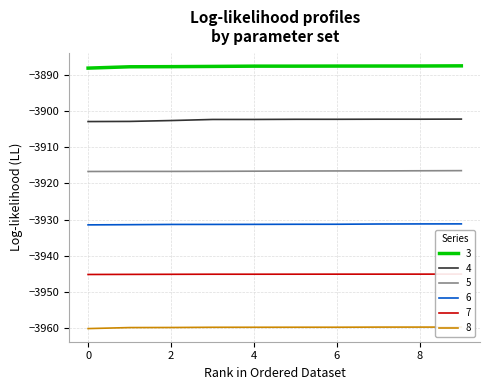

What is the sum of all 6 values?

-39312.7